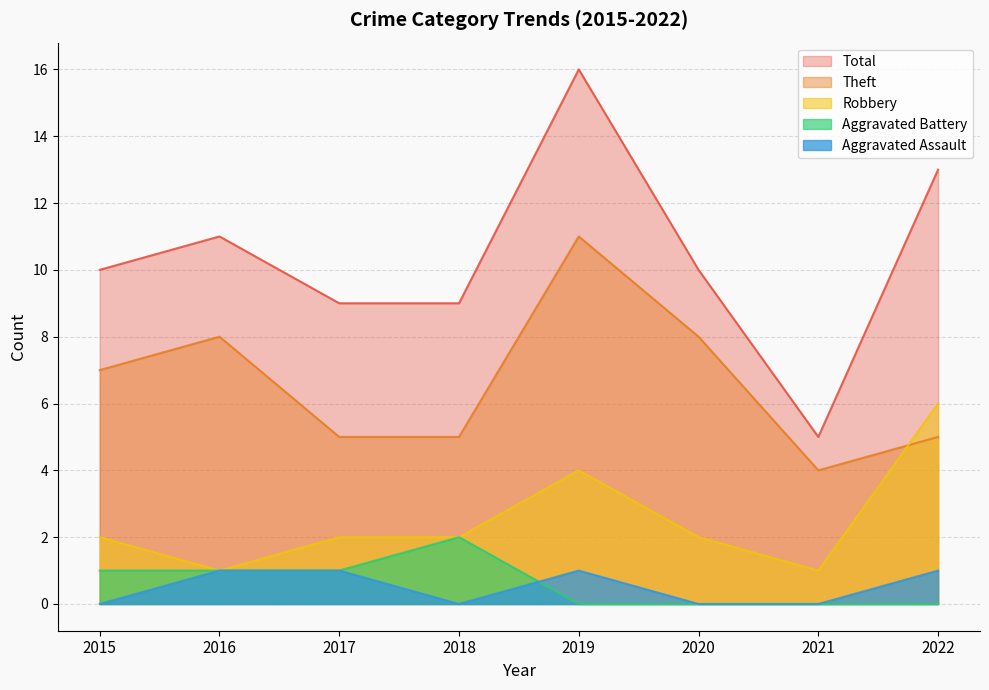

True or false: Aggravated Battery and Total cross at least once.

False